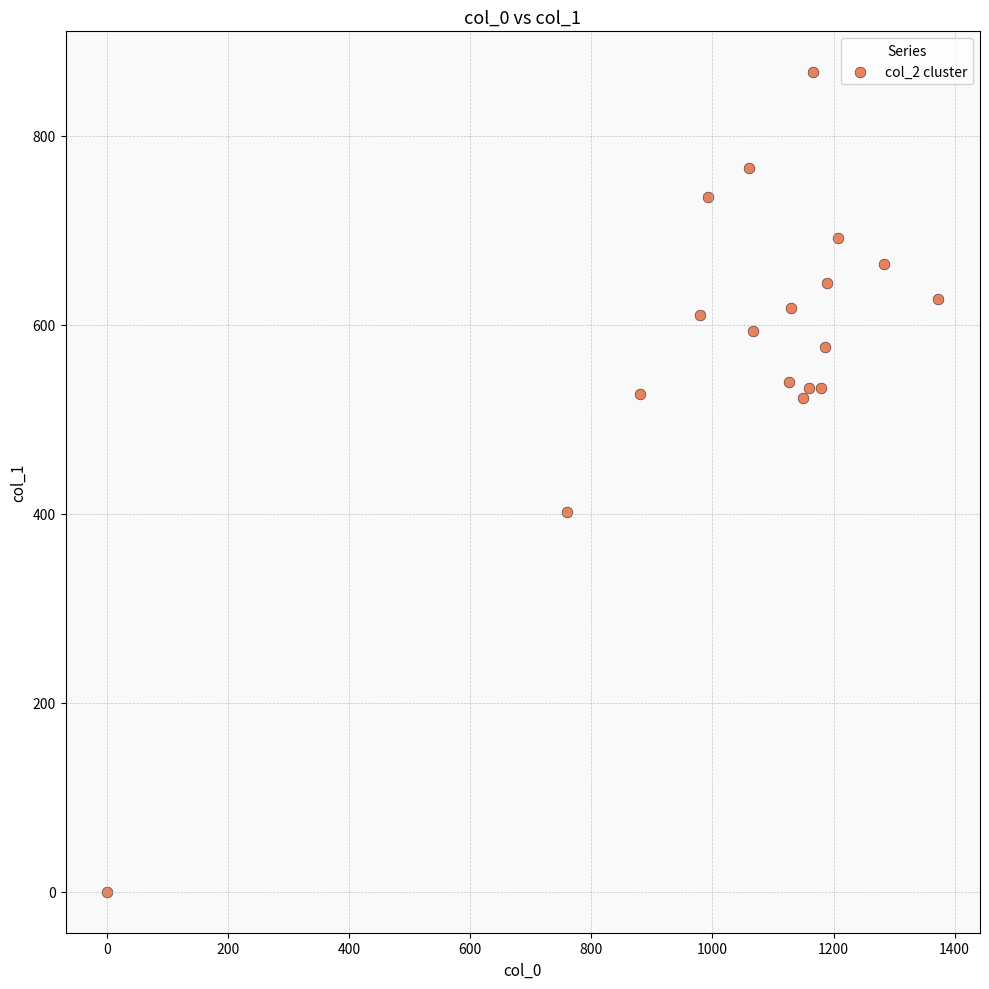

What Y value in the scatter plot is closest to 433?

401.6